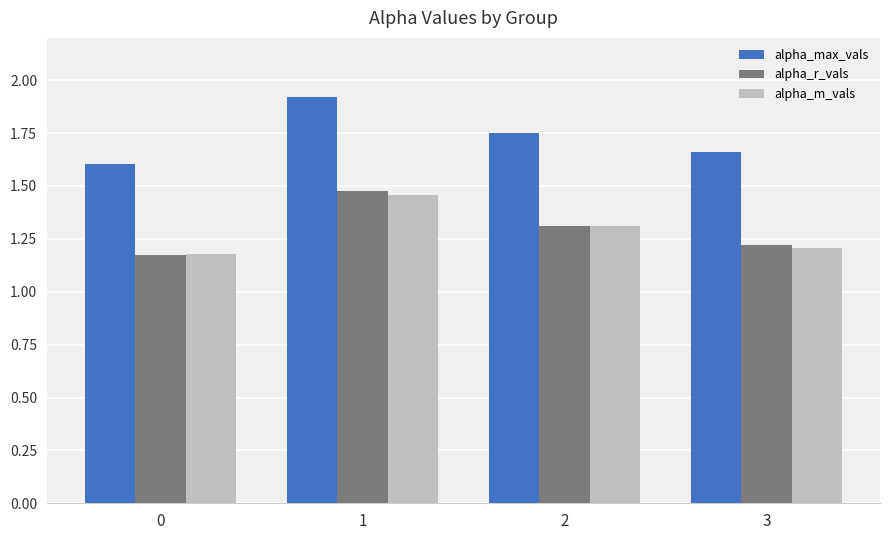

List the labels in order of alpha_m_vals value, largest first.

1, 2, 3, 0